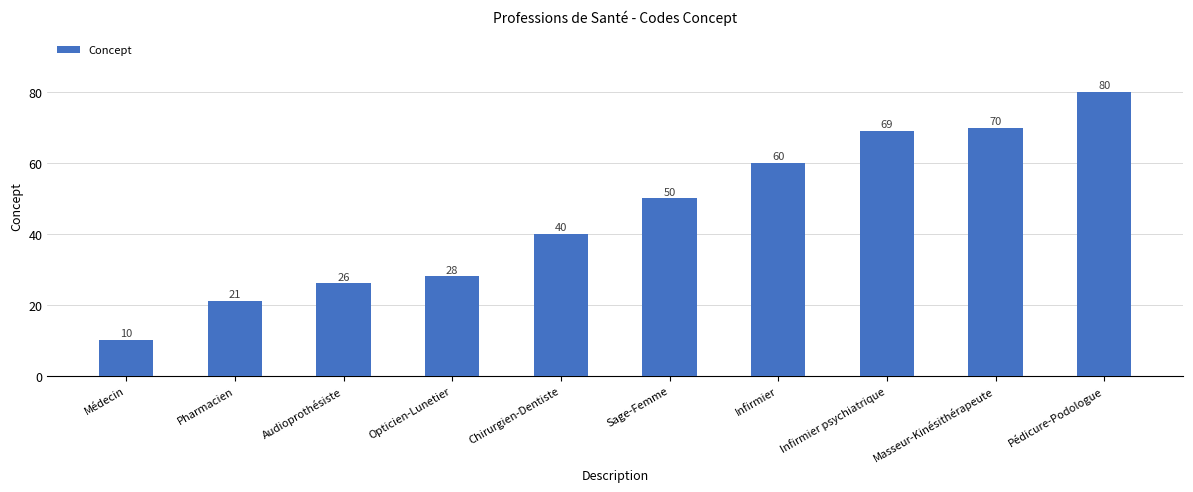

Reading left to right, list all the values displayed in this chart.

10	21	26	28	40	50	60	69	70	80